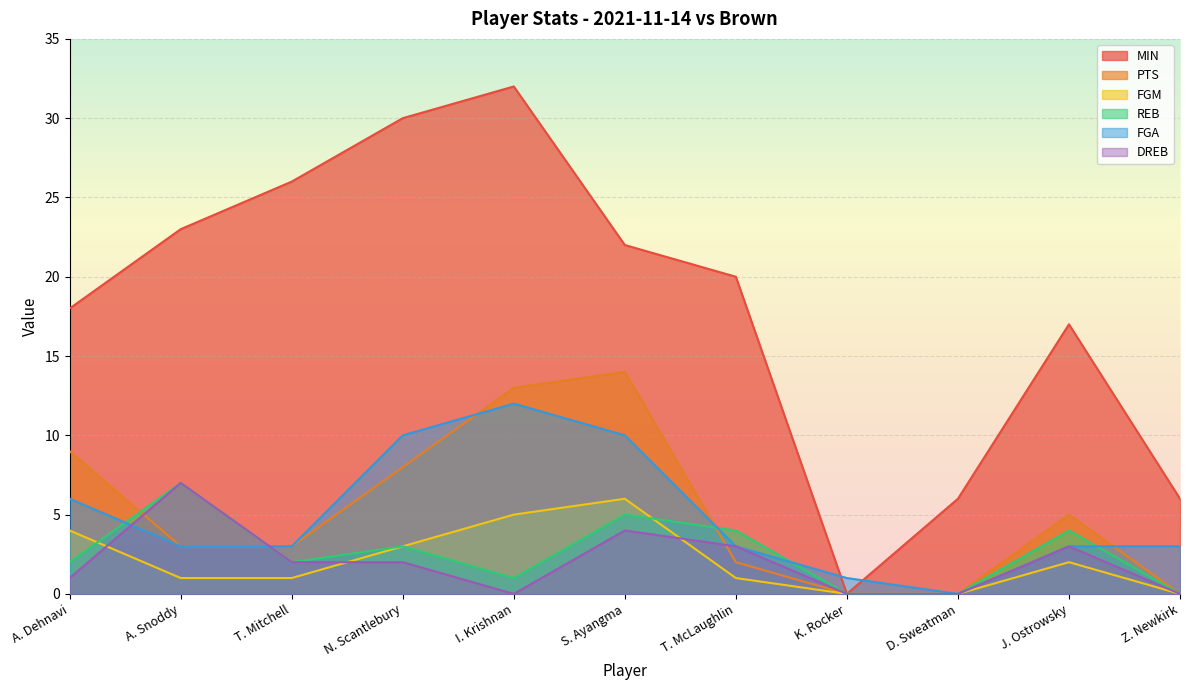

How many times do DREB and PTS cross each other?

3